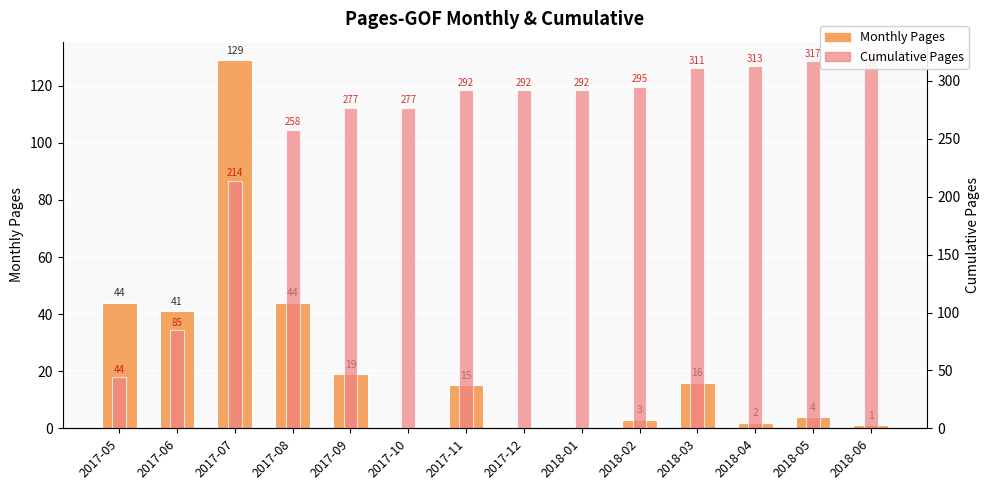

What is the total value across all series at 2017-06?

126